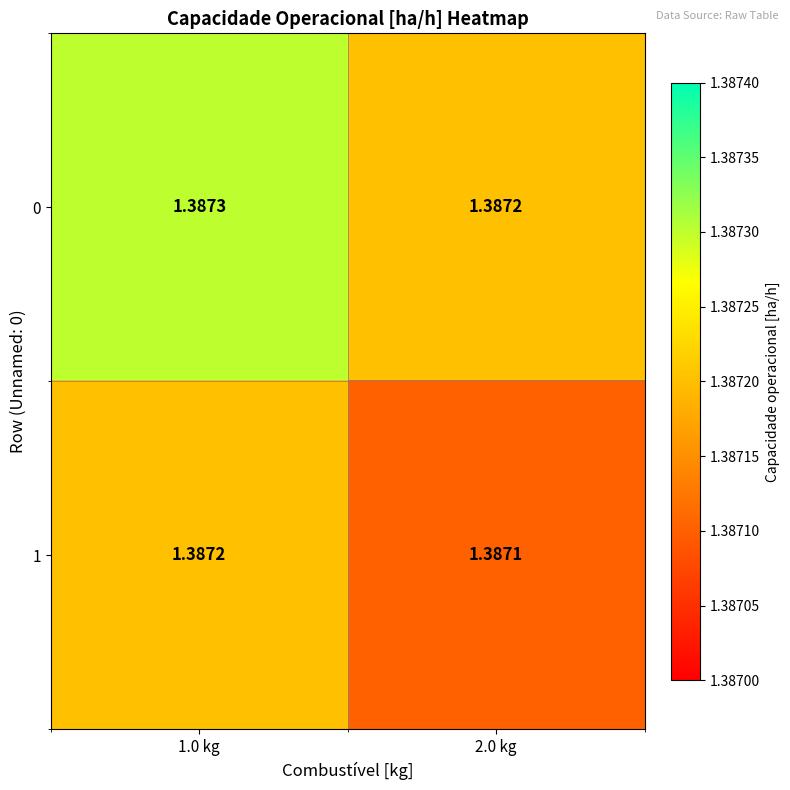

Is the value of 0 at 1.0 kg greater than the value of 1 at 1.0 kg?

Yes